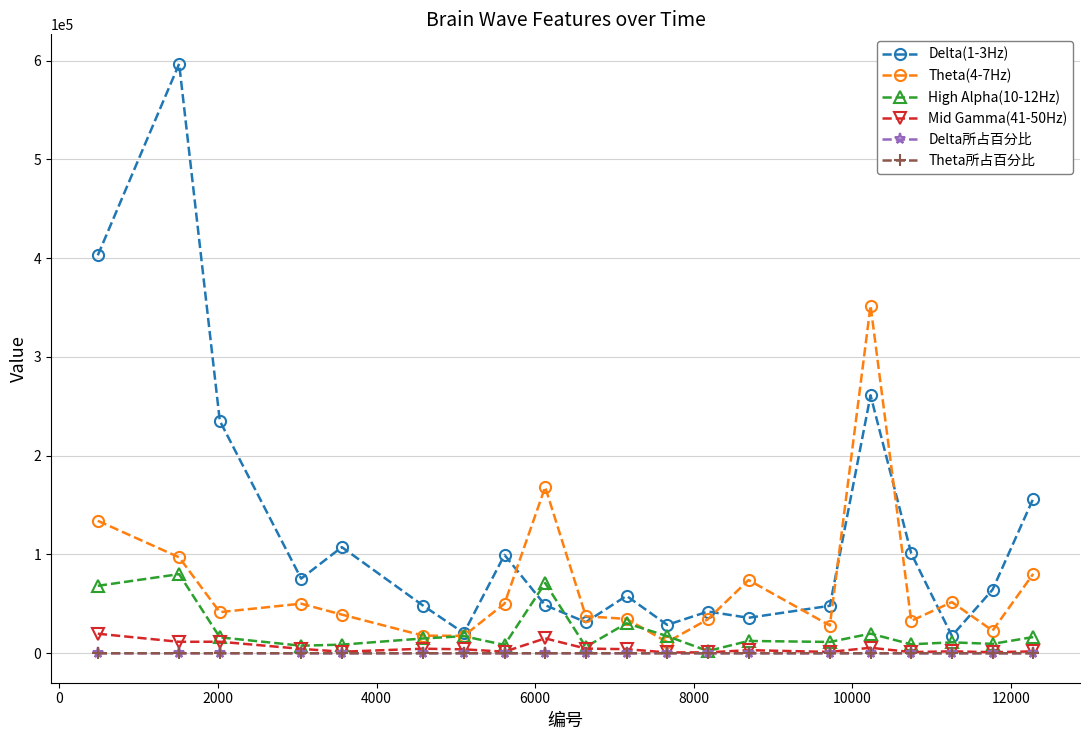

What is the value of the Delta所占百分比 point at the 14th from the left?

0.2